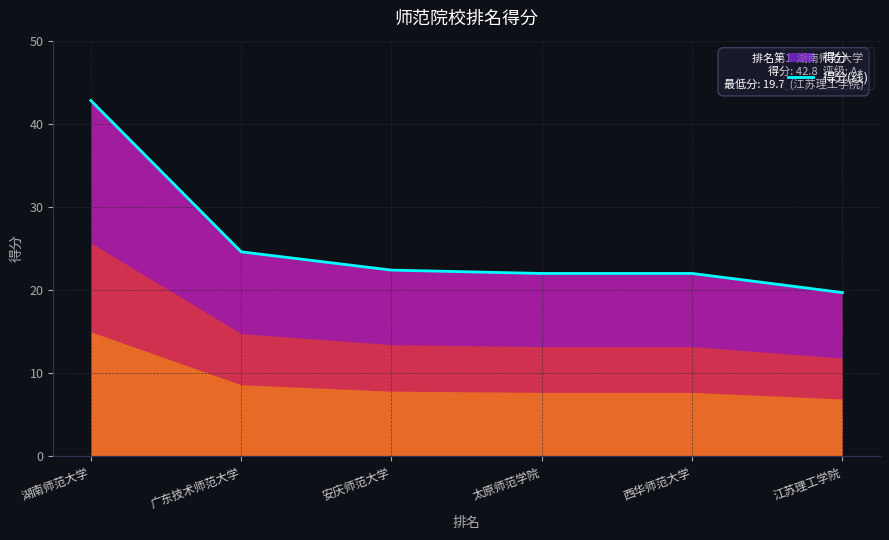

What is the difference between the second highest and second lowest values?

2.6